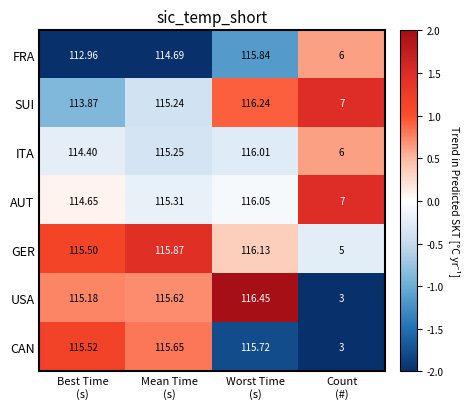

Which series has the largest range (max minus min)?

USA